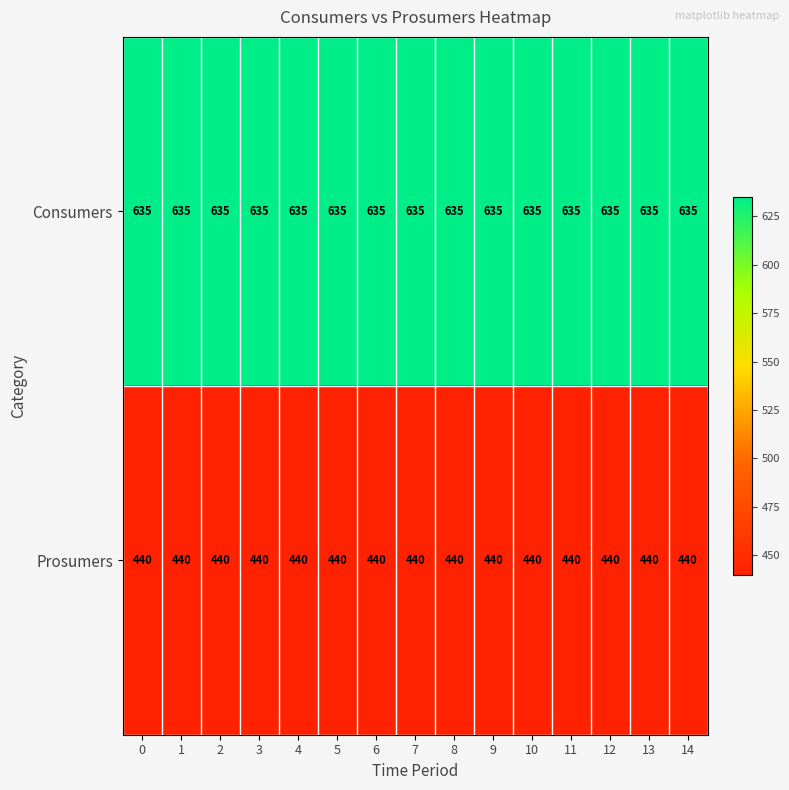

What is the difference between the highest and lowest values at 6?

195